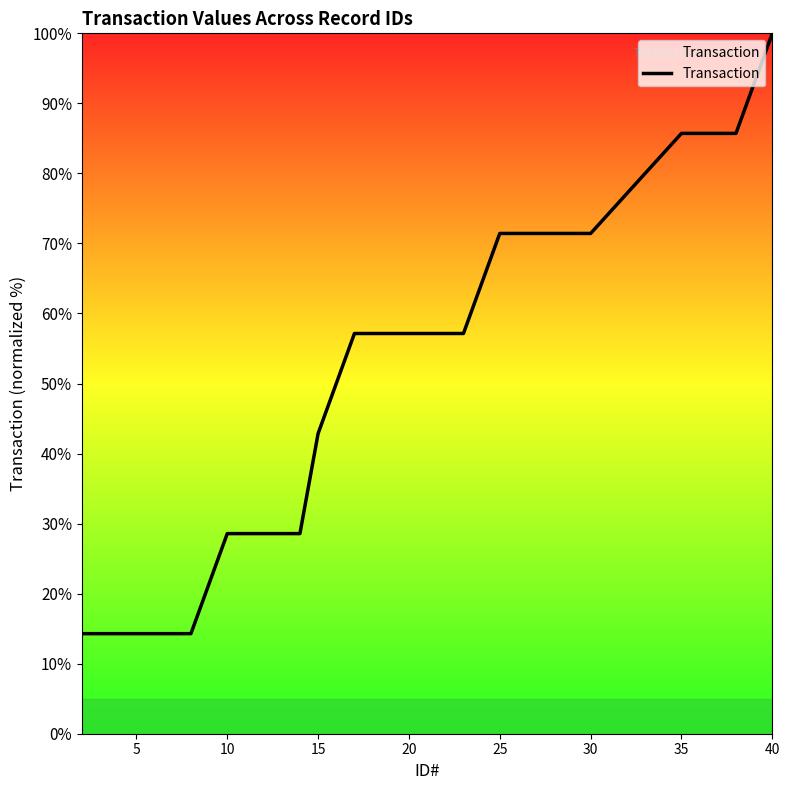

What is the smallest value displayed?

14.3